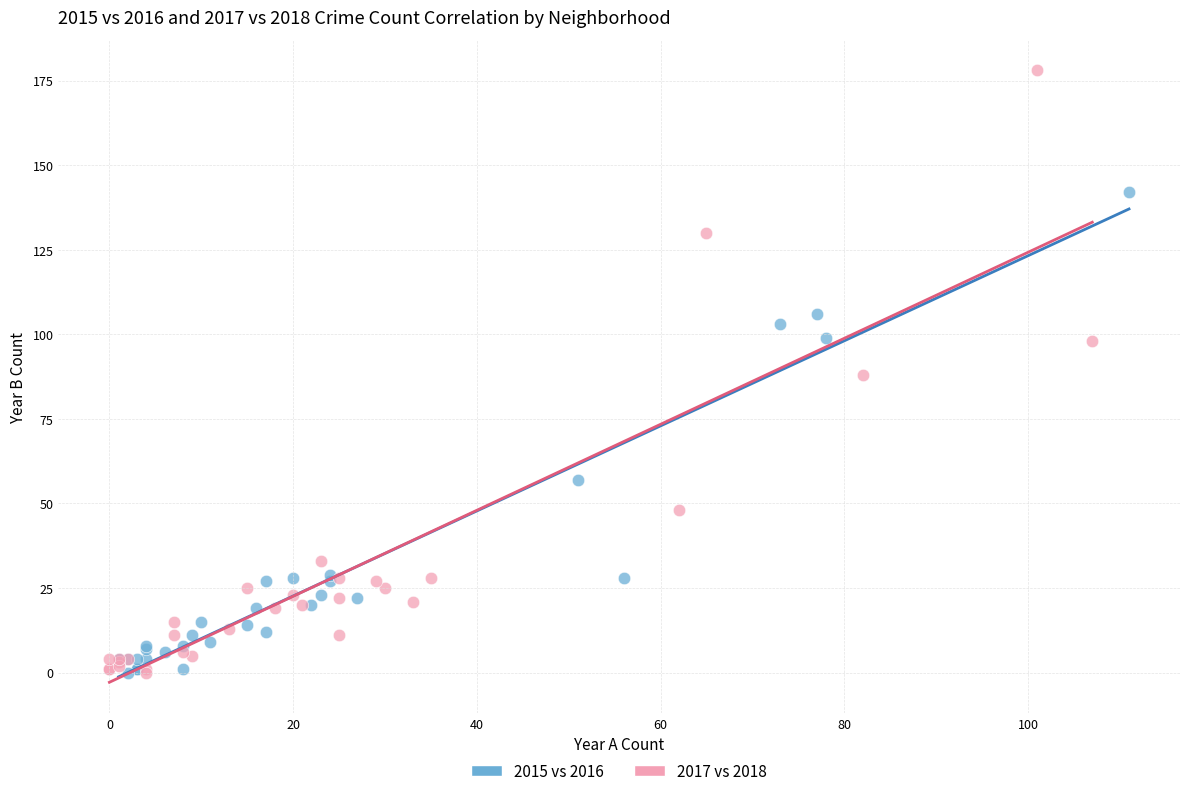

Which series contains the highest Y value?

2017 vs 2018